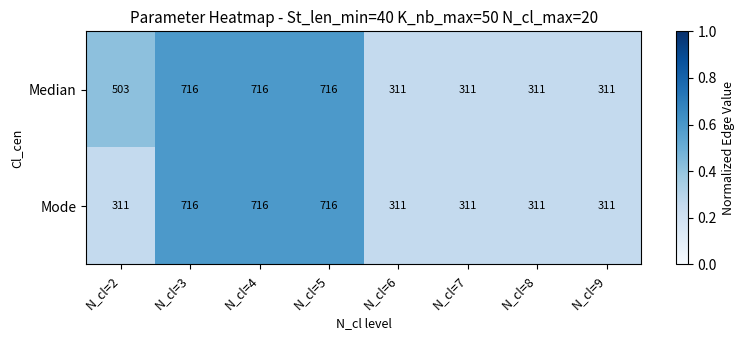

What is the total value across all series at N_cl=4?

1432